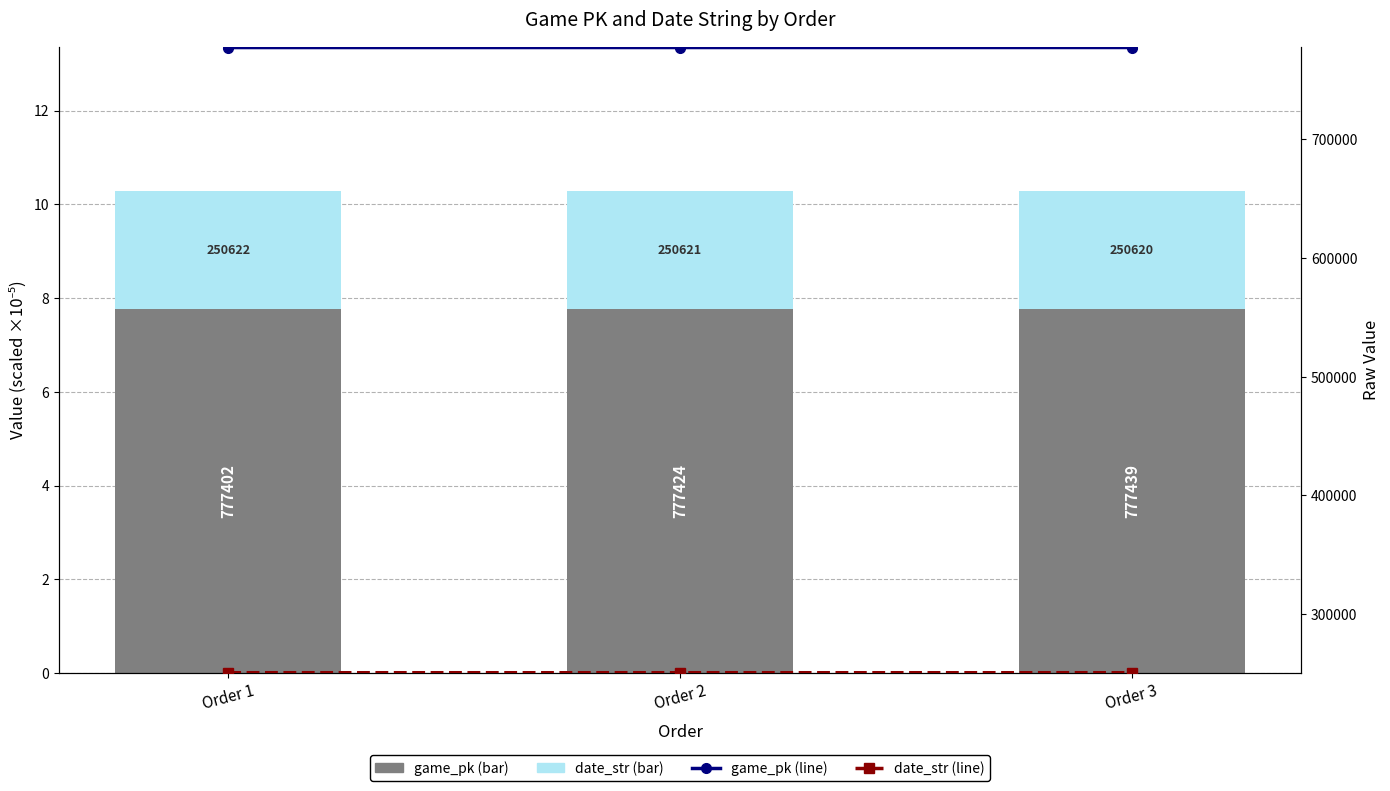

Which has a higher value, Order 2 or Order 1?

Order 2